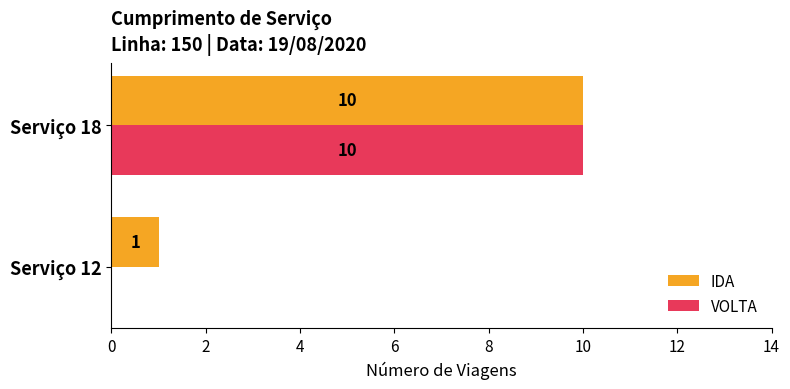

What is the average value of the IDA series?

6